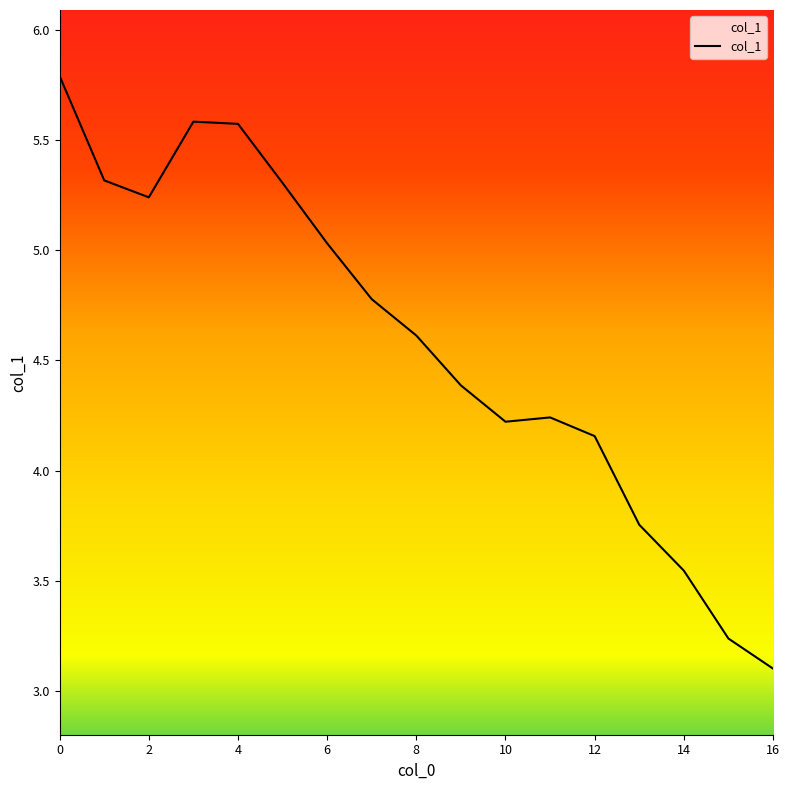

The chart shows a value of 2.7 at 11. True or false?

False